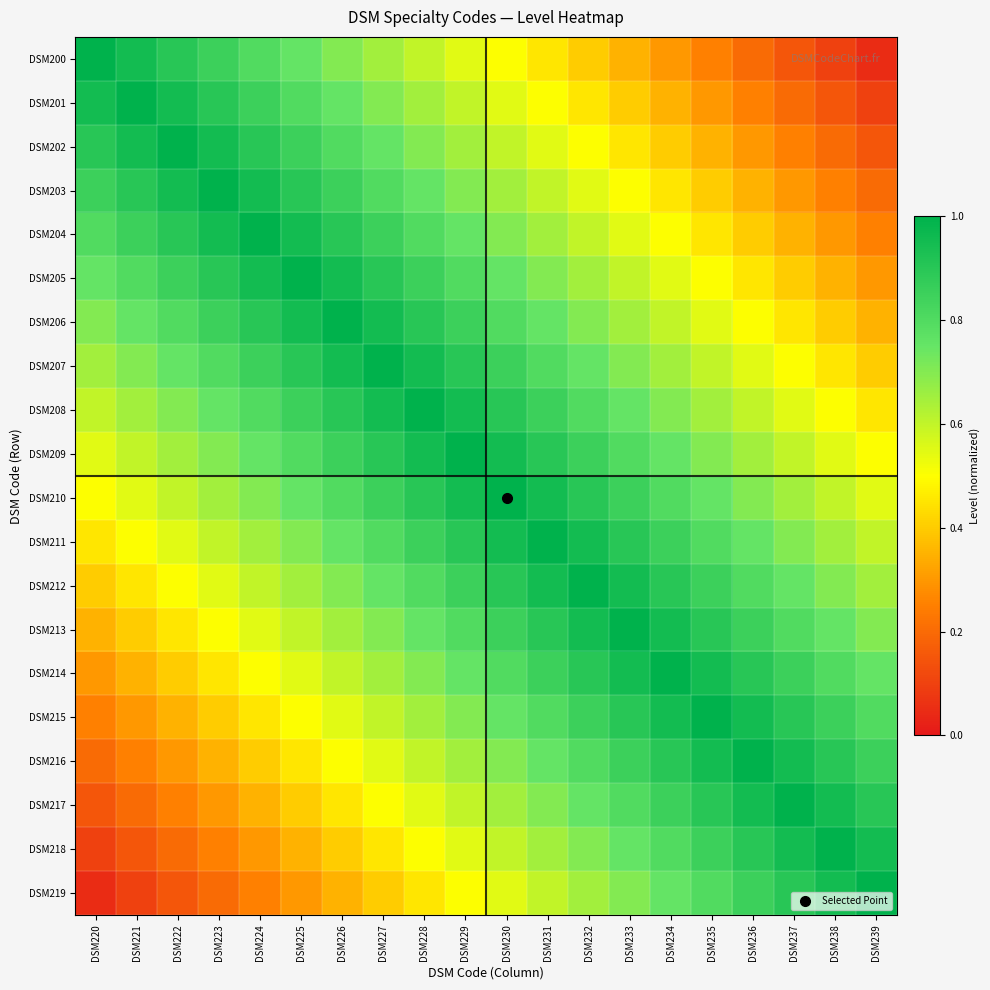

How many data points does each series have?

20